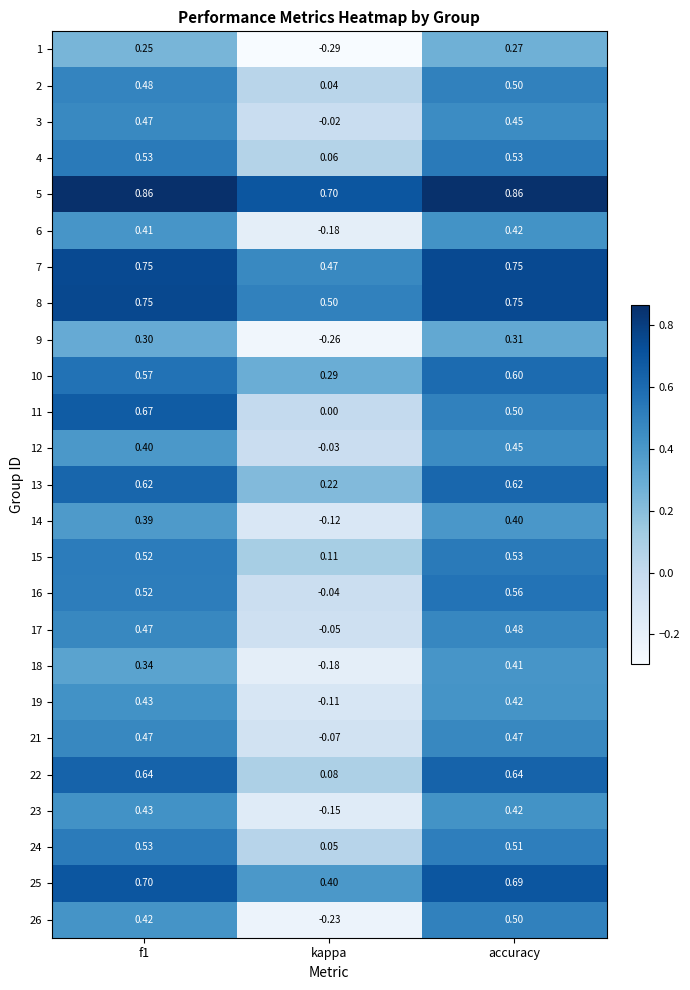

How many values in 9 are below zero?

1